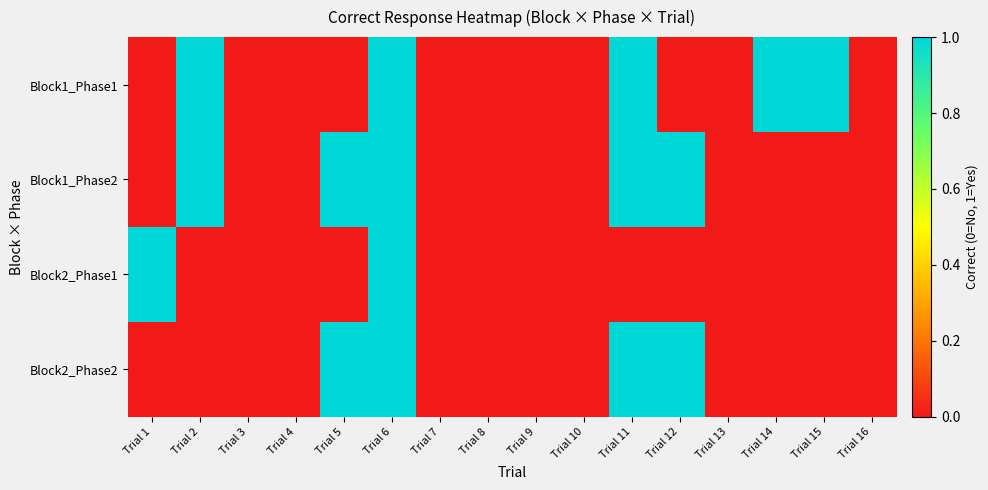

Which series has the largest range (max minus min)?

Block1_Phase1